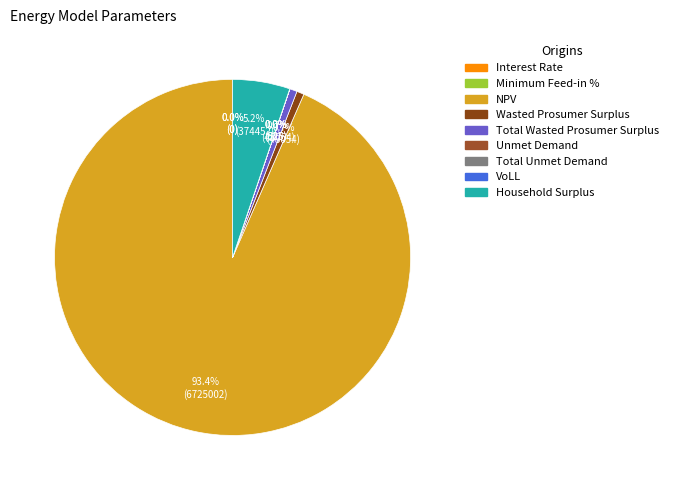

Combined, do Unmet Demand and Wasted Prosumer Surplus account for over 50%?

No